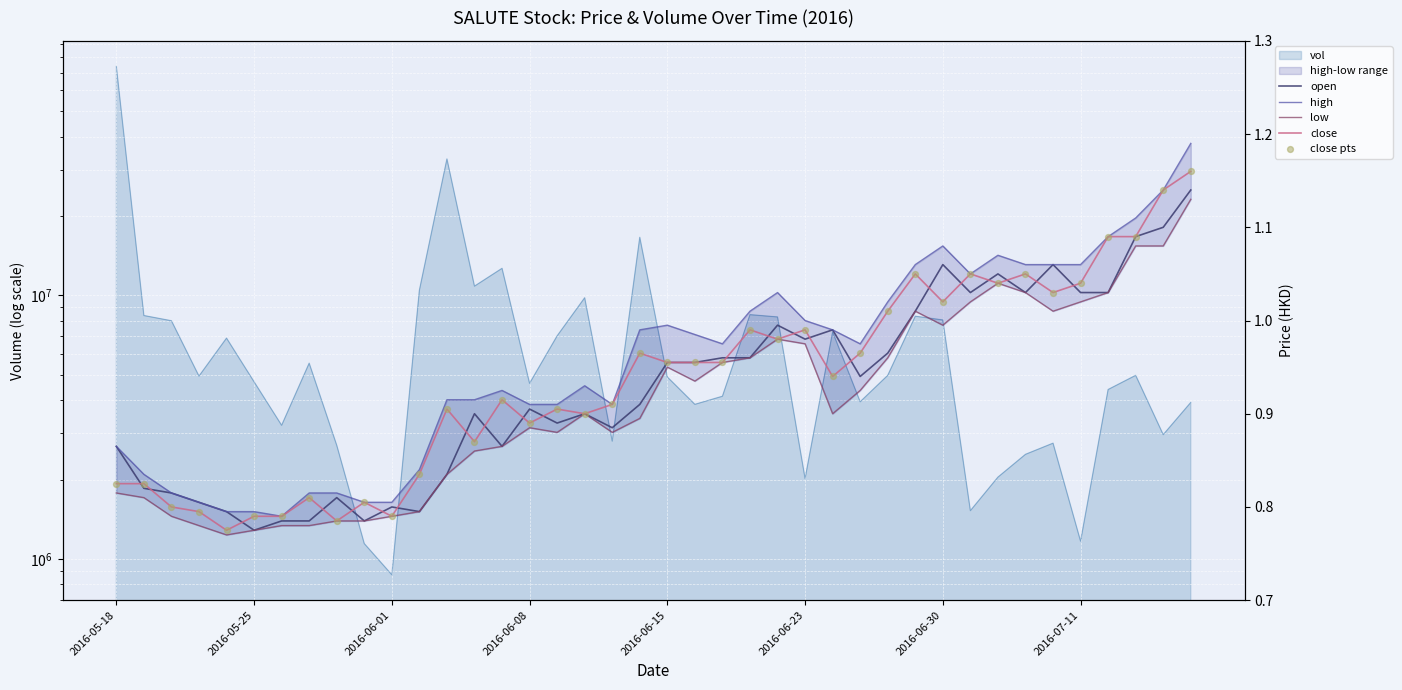

Is the value of high at 2016-06-01 greater than the value of close at 31?

No